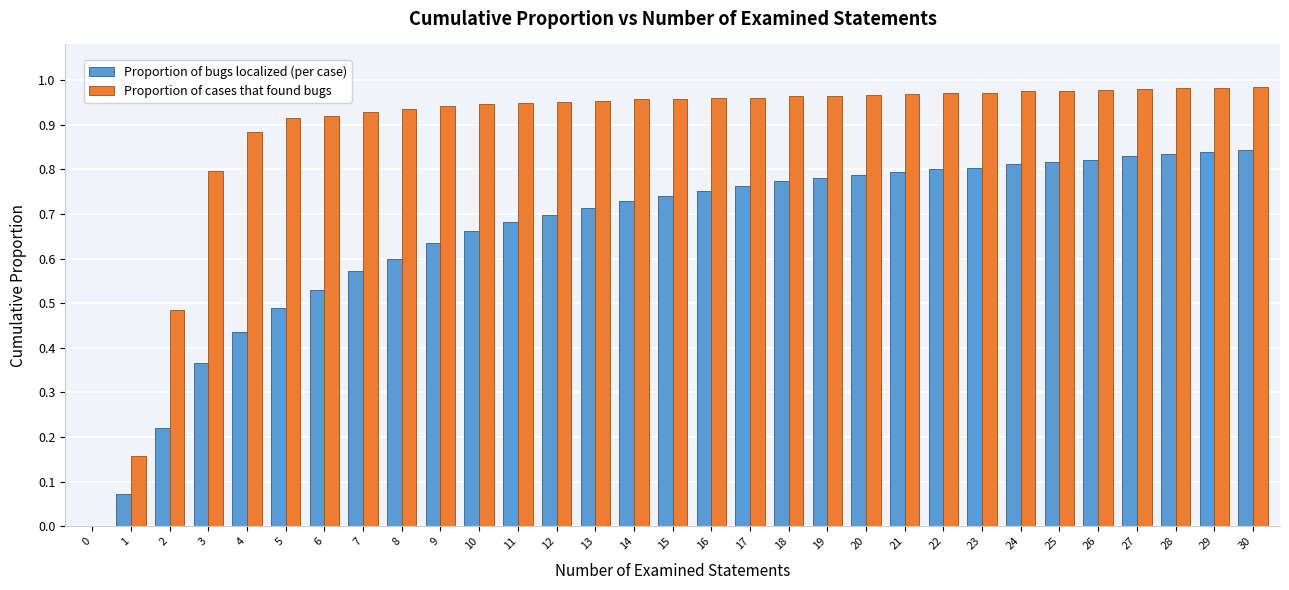

The Proportion of bugs localized (per case) series shows 0.3 at 2. True or false?

False